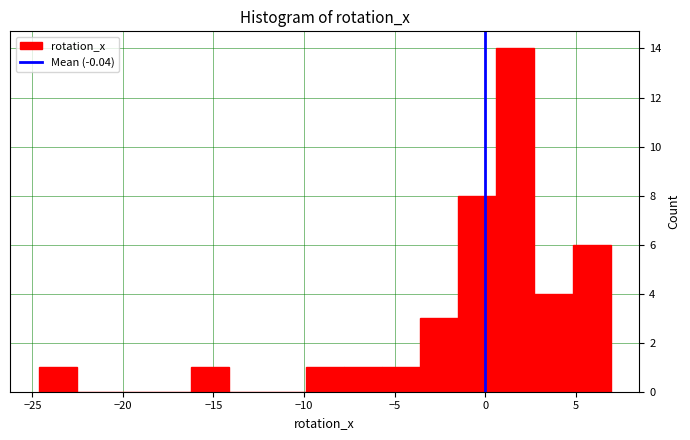

Reading left to right, transcribe this chart: for each bar, give the range it covers on the x-axis and its height. Neither the bar edges nor the heights are printed on the chart, so give them approximately, as read against the axes.

-24.5 to -22.5: 1
-22.5 to -20.5: 0
-20.5 to -18.5: 0
-18.5 to -16.0: 0
-16.0 to -14.0: 1
-14.0 to -12.0: 0
-12.0 to -10.0: 0
-10.0 to -8.0: 1
-8.0 to -5.5: 1
-5.5 to -3.5: 1
-3.5 to -1.5: 3
-1.5 to 0.5: 8
0.5 to 2.5: 14
2.5 to 5.0: 4
5.0 to 7.0: 6